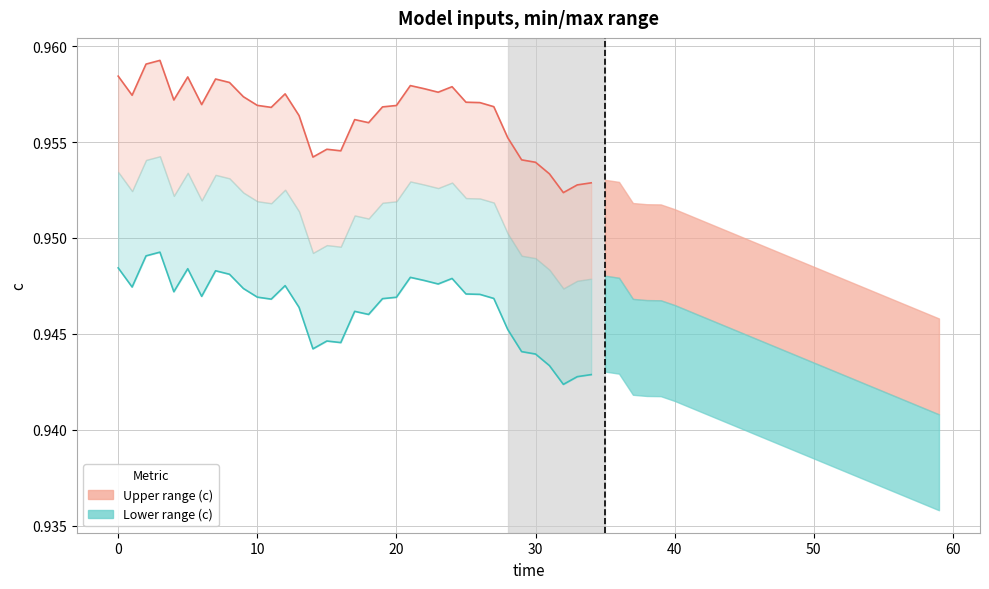

True or false: c upper bound has more than 1 interior local peaks.

True